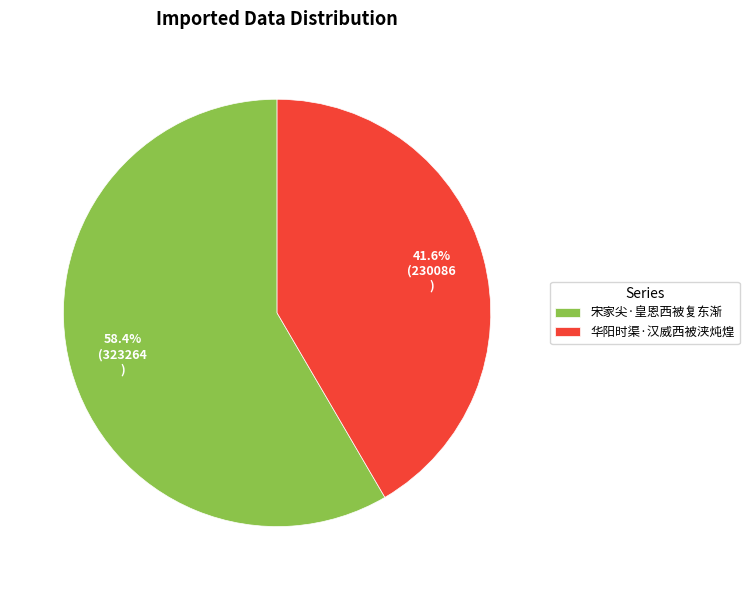

Count the number of slices in the pie.

2